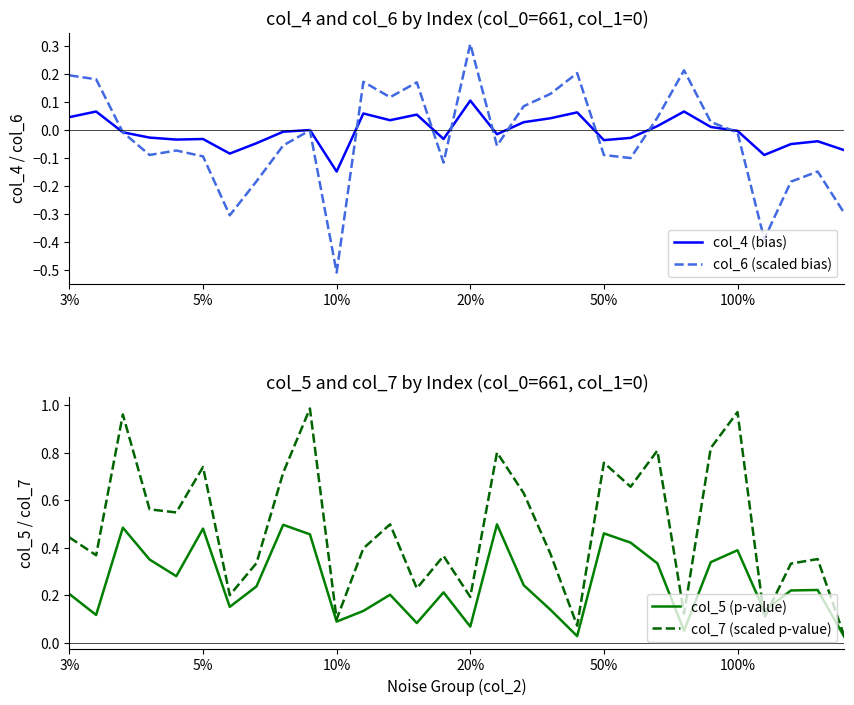

What is the spread (max minus min) of values at 11?

0.3